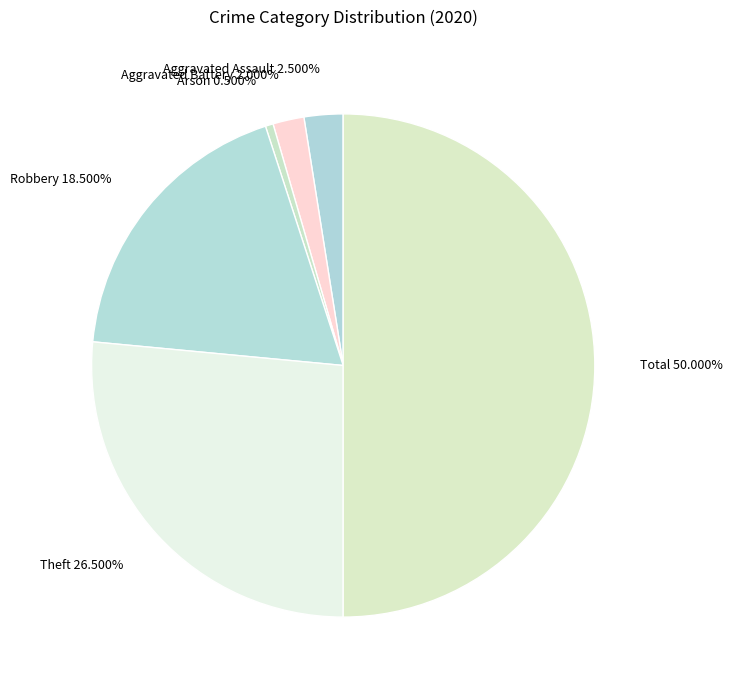

Between Total 50.000% and Aggravated Assault 2.500%, which is larger?

Total 50.000%